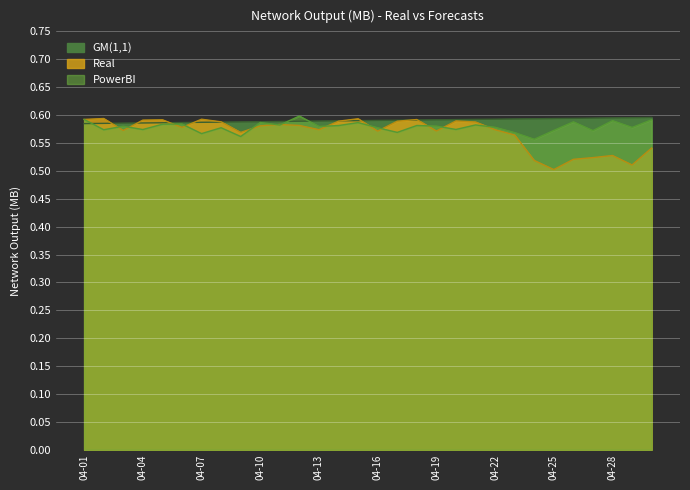

How many series are shown in this chart?

3